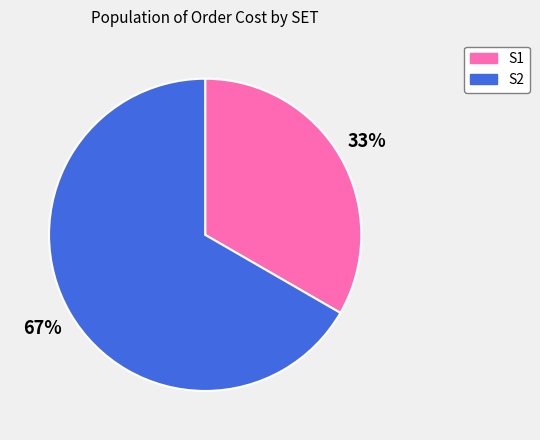

Does S1 represent more than half of the total?

No